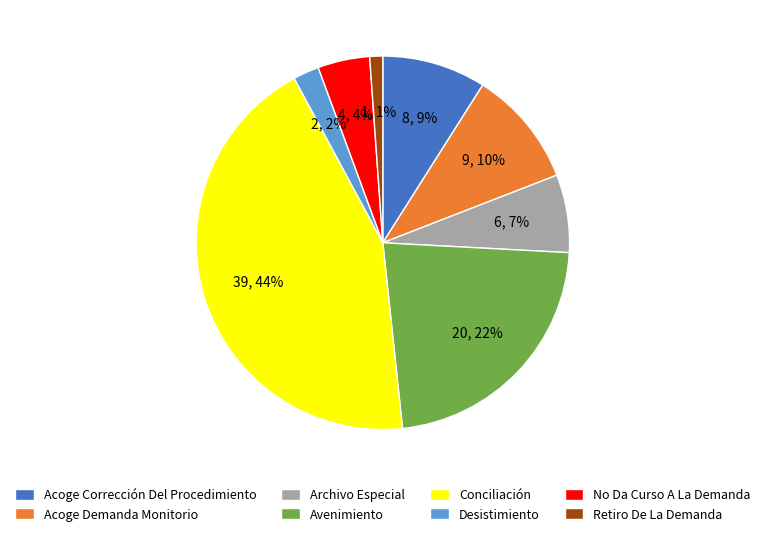

Which has a higher value, Retiro De La Demanda or Acoge Corrección Del Procedimiento?

Acoge Corrección Del Procedimiento